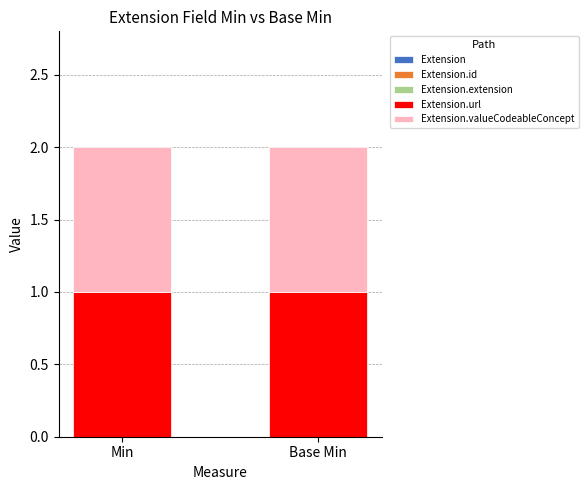

Reading left to right, what are all the values shown in this chart?

Extension: 0	0
Extension.id: 0	0
Extension.extension: 0	0
Extension.url: 1	1
Extension.valueCodeableConcept: 1	1